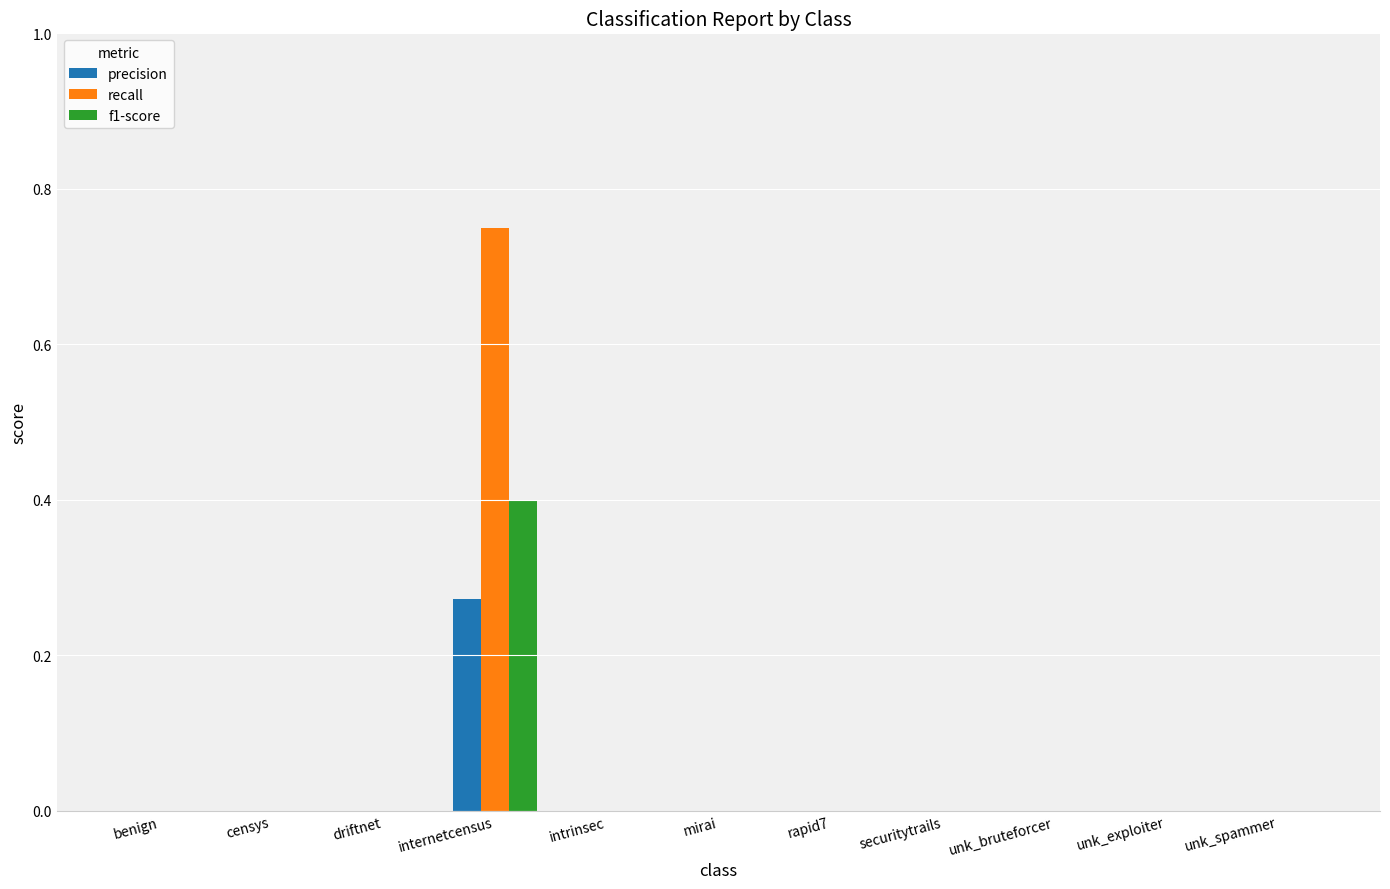

Which category has the highest value across all series?

internetcensus